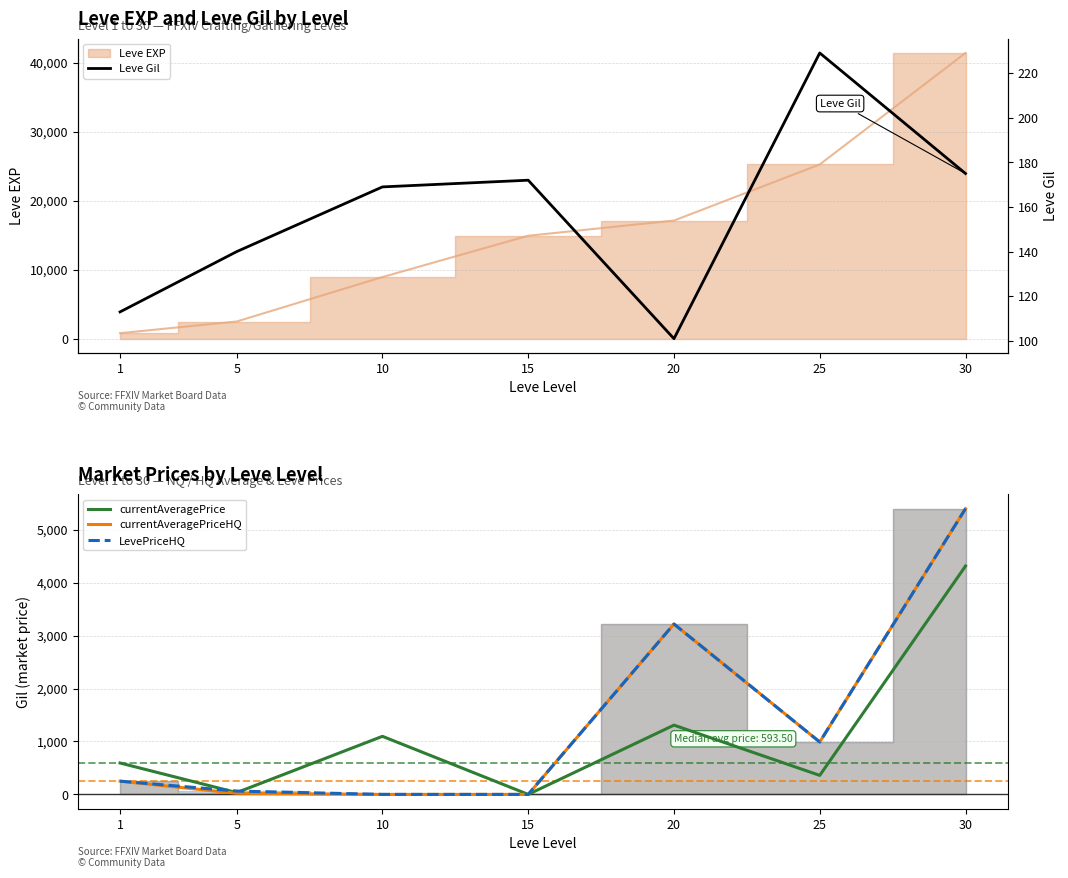

At how many categories does at least one series exceed 2220?

2